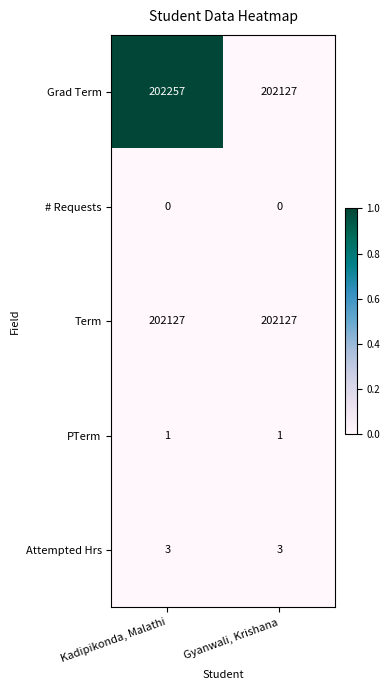

At Kadipikonda, Malathi, list the series in order from smallest to largest.

# Requests, PTerm, Attempted Hrs, Term, Grad Term